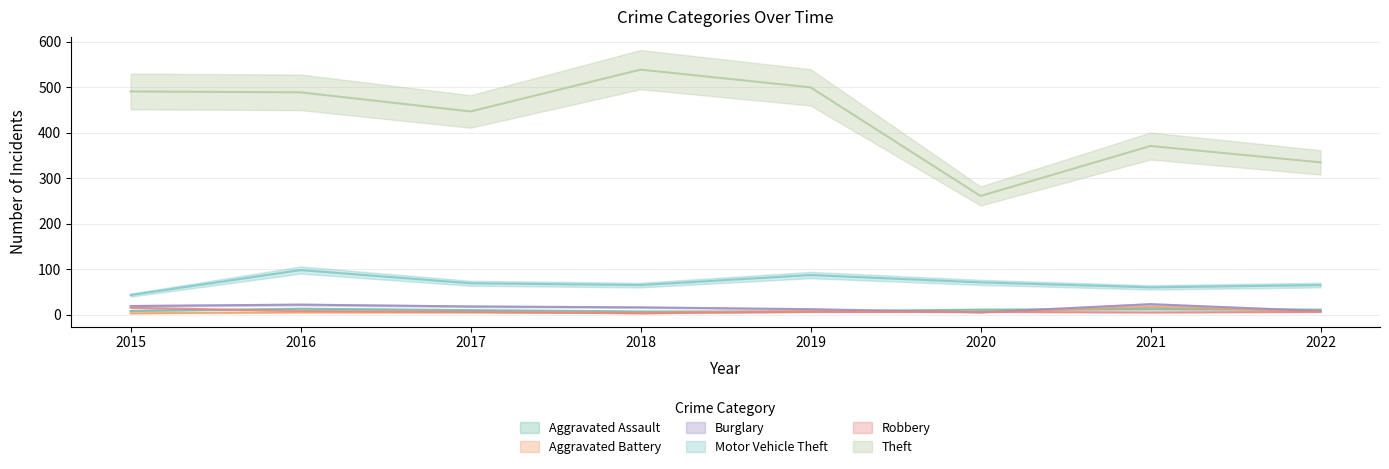

Which series has the widest spread of values?

Theft